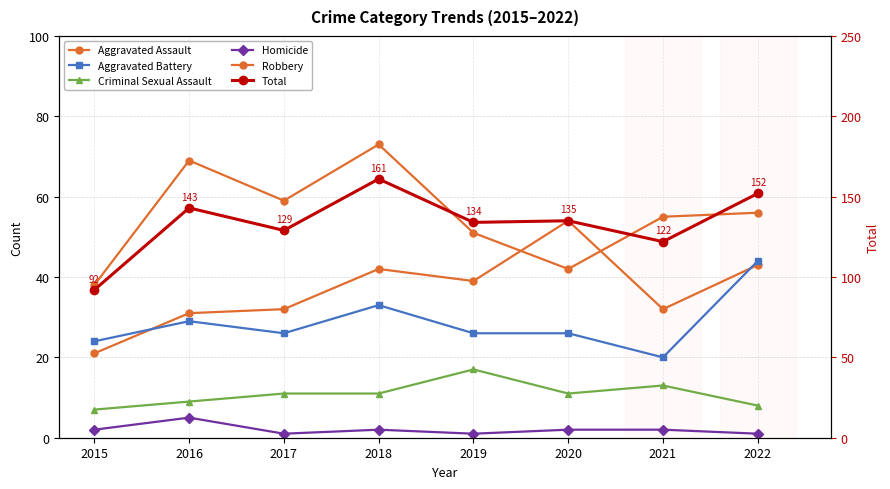

What is the sum of all Homicide values?

16